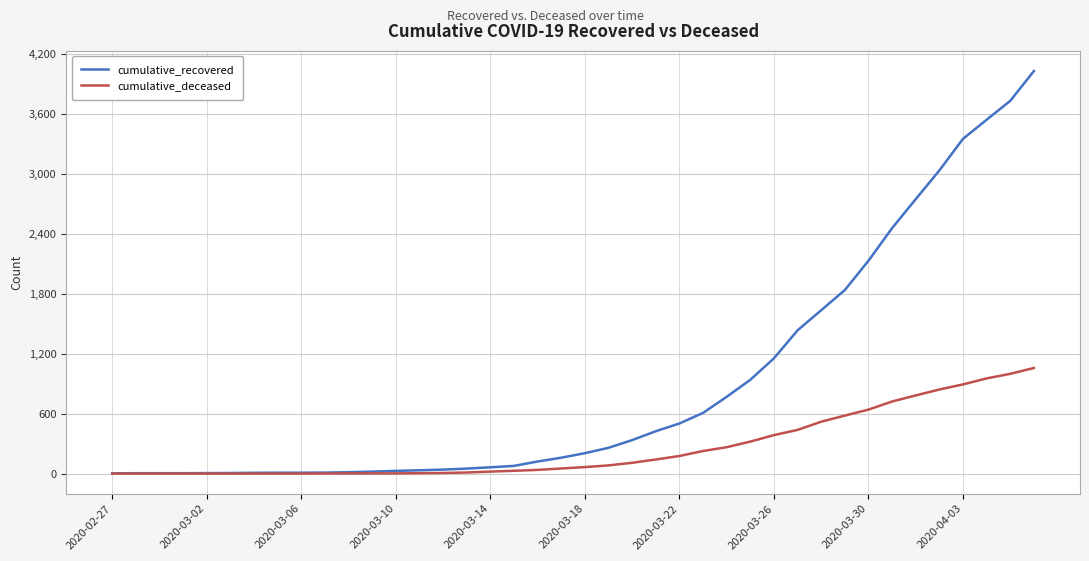

Which series has the largest total across all categories?

cumulative_recovered